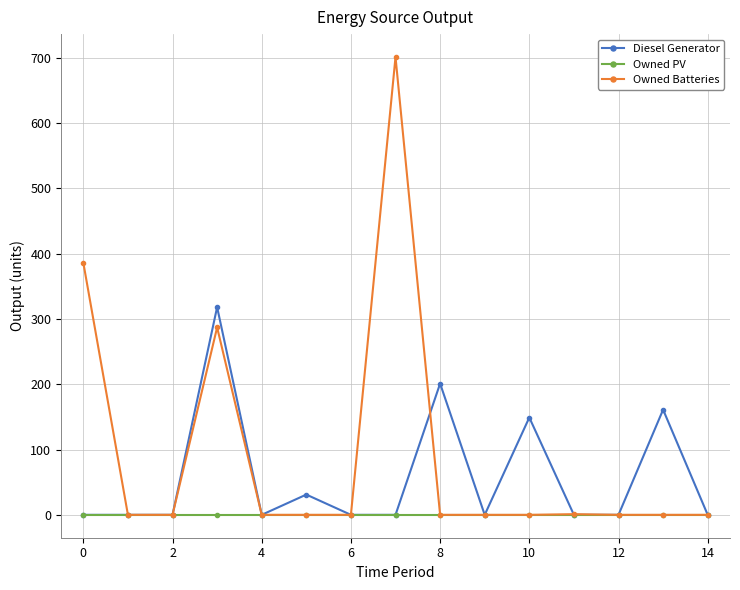

Rank the series by their average value, from lowest to highest.

Owned PV, Diesel Generator, Owned Batteries